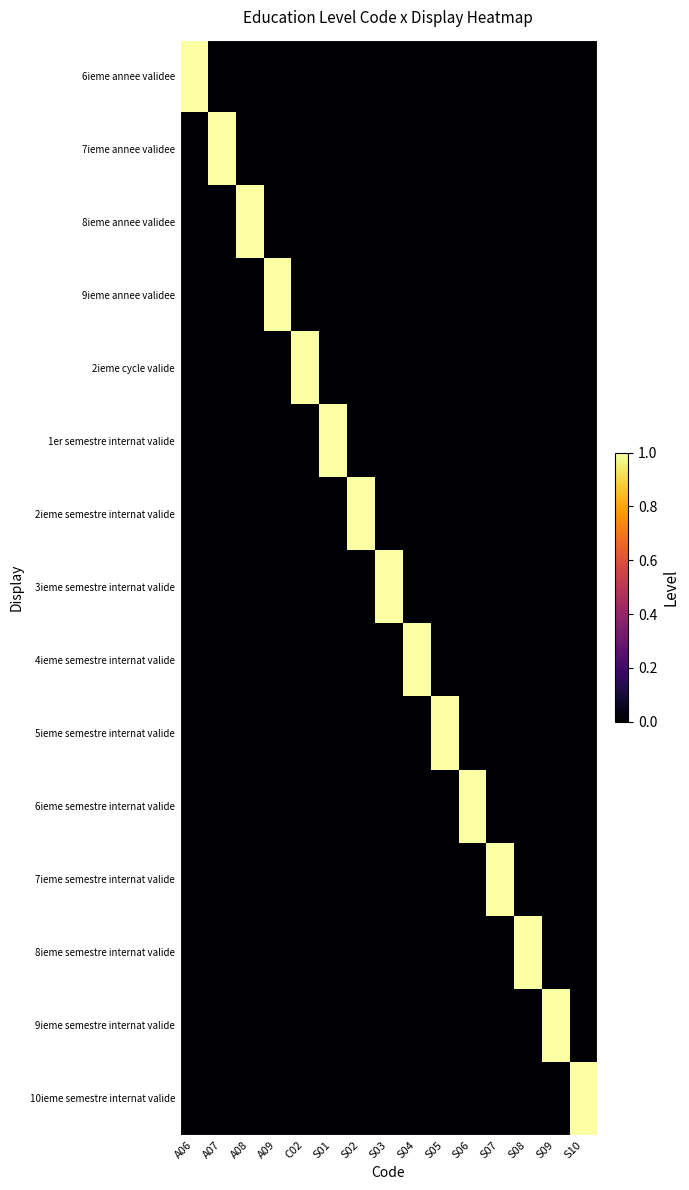

What is the total value across all series at S10?

1